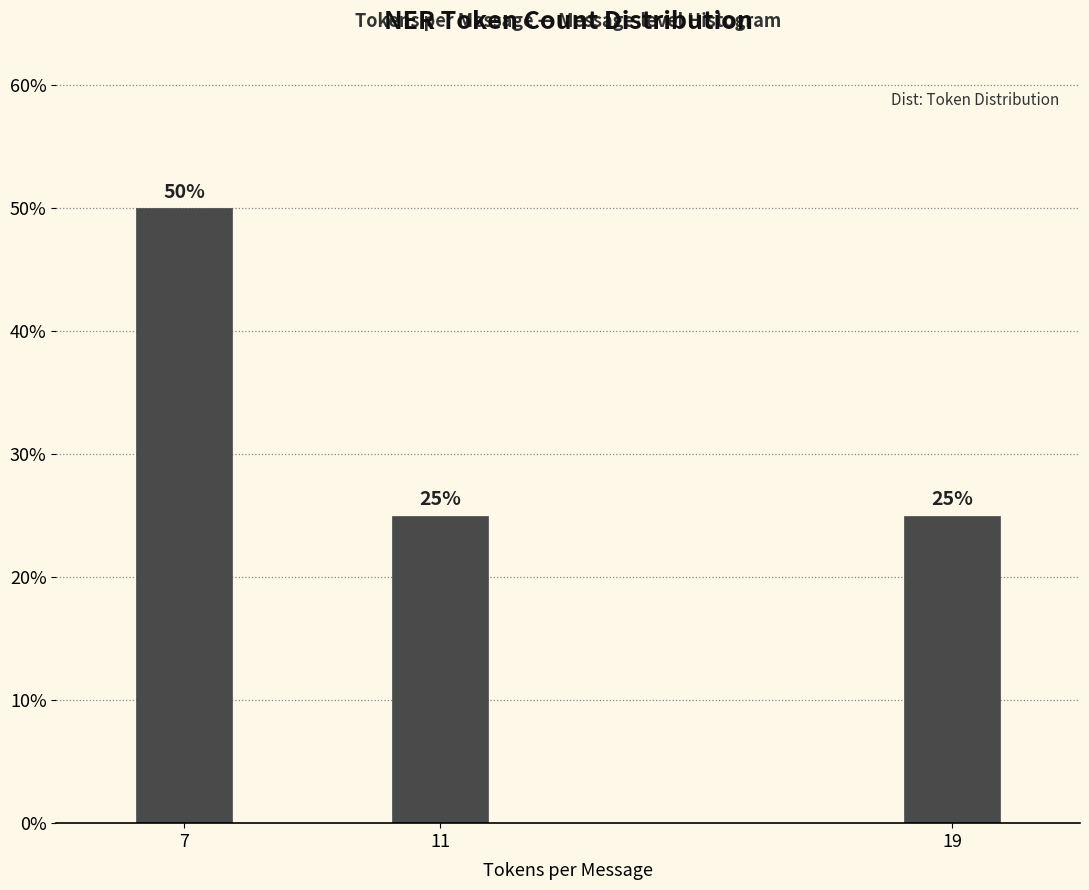

Reading right to left, extract all data points from this chart.

25	25	50